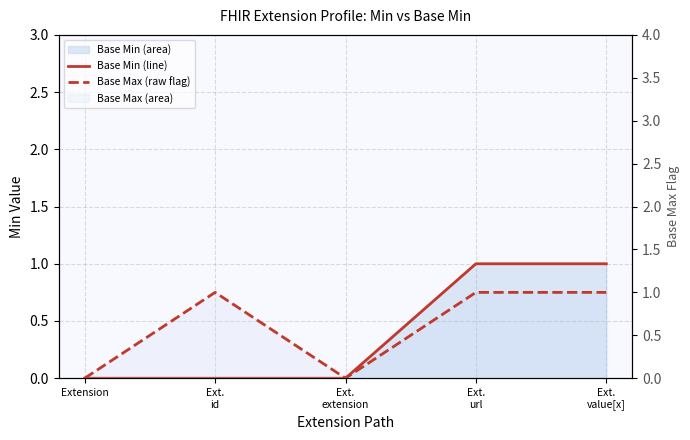

Is it true that Base Min (line) equals 1 at Ext.
value[x]?

True